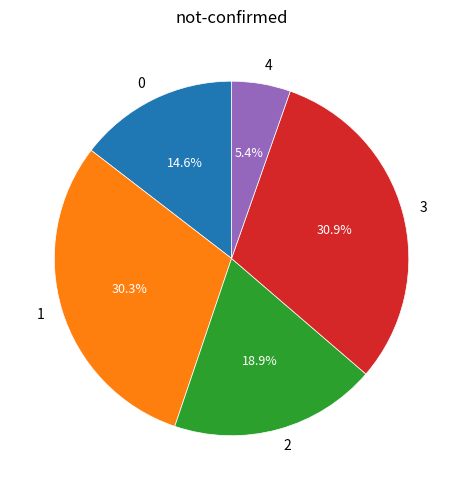

Is there a majority slice in this chart?

No